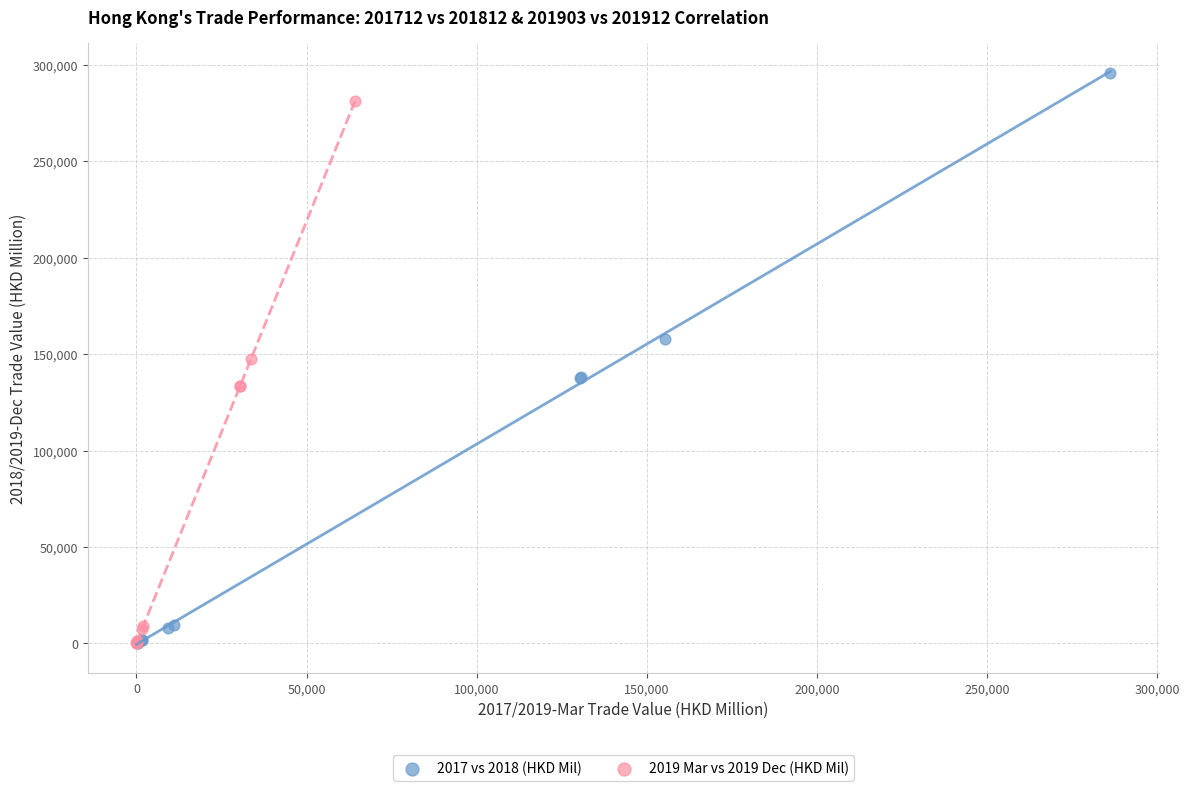

Which series has the largest Y range (max minus min)?

2017 vs 2018 (HKD Mil)